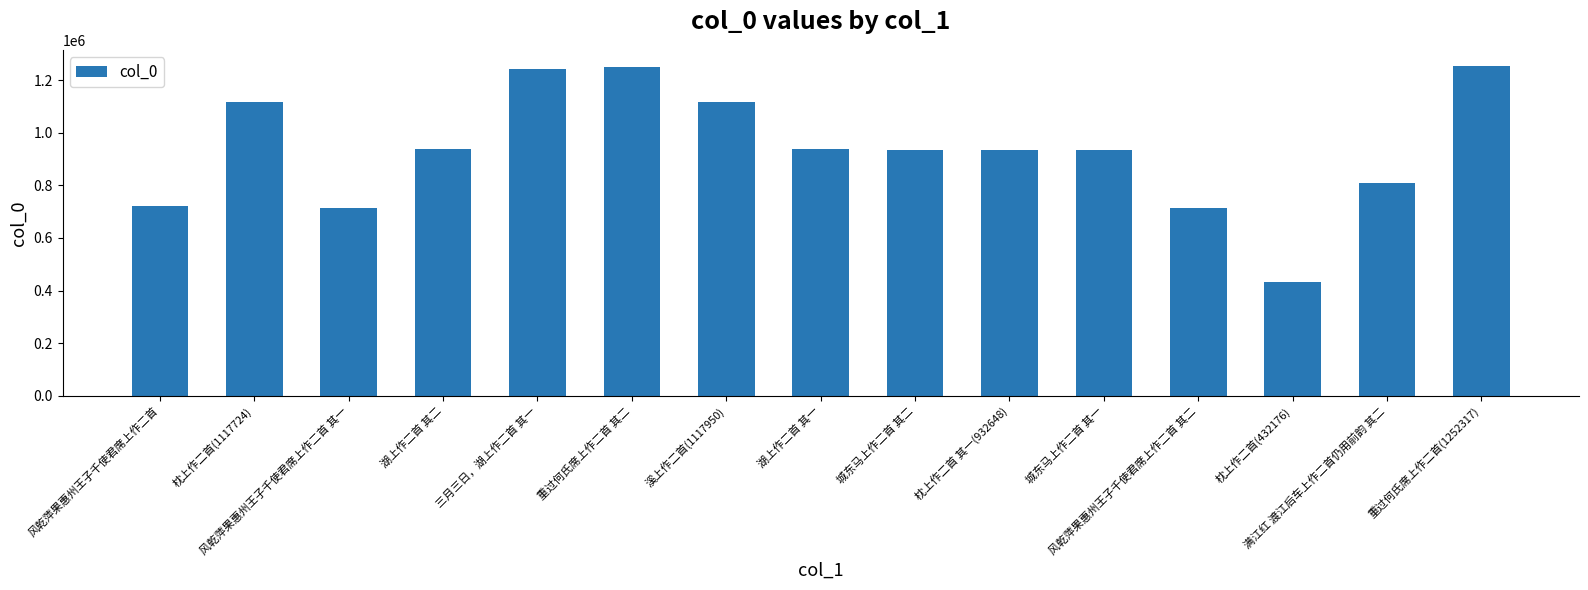

What is the value of the 2nd bar from the left?

1117724